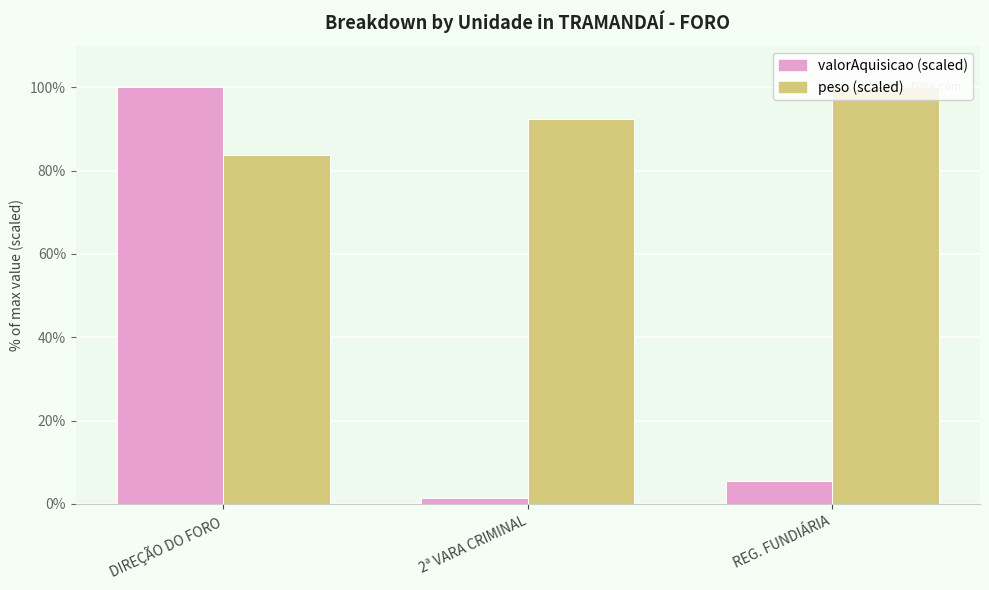

Which series has the largest total across all categories?

peso (scaled)